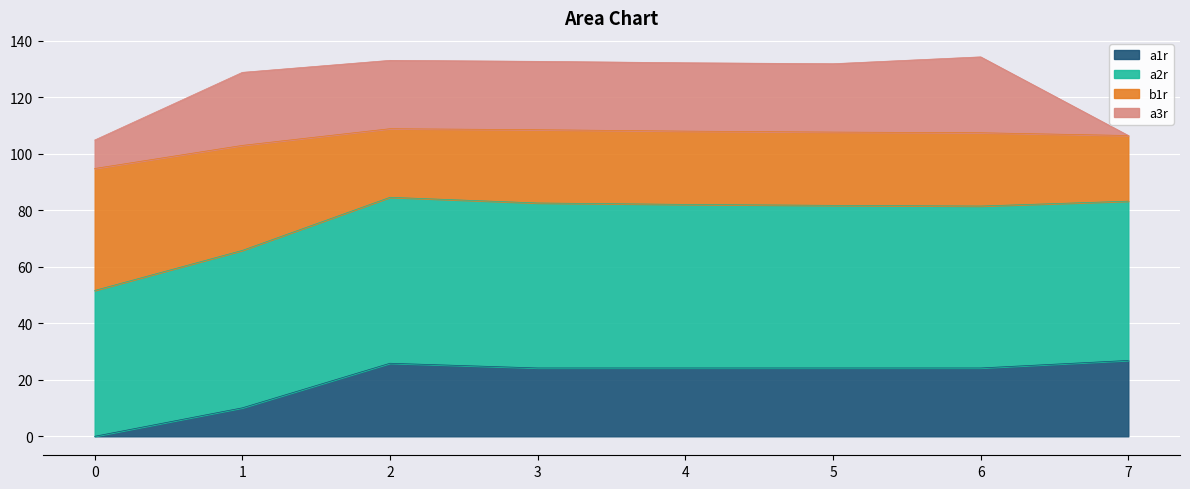

What is the total value across all series at 3?

132.6